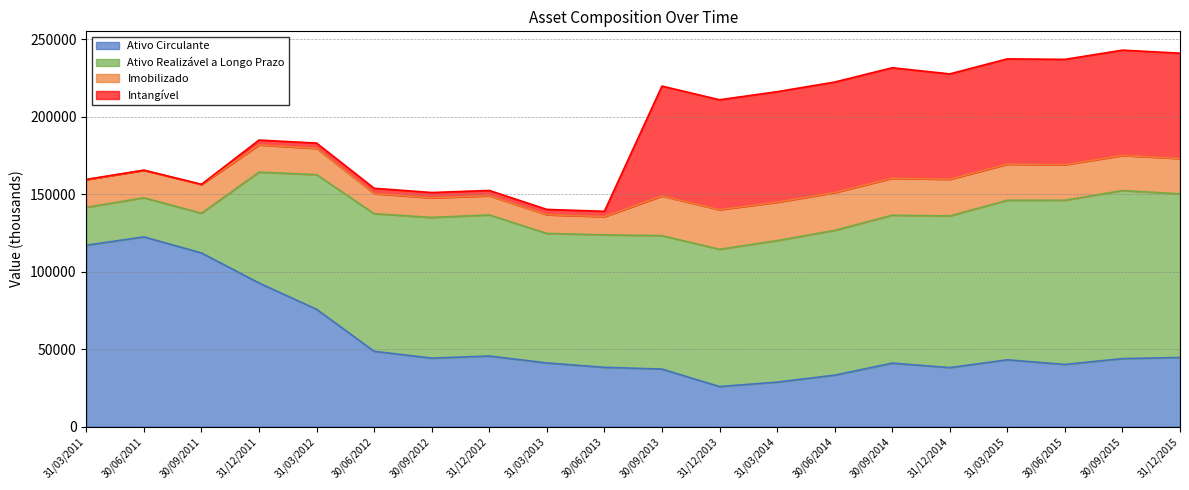

Rank the series by their average value, from lowest to highest.

Imobilizado, Intangível, Ativo Circulante, Ativo Realizável a Longo Prazo